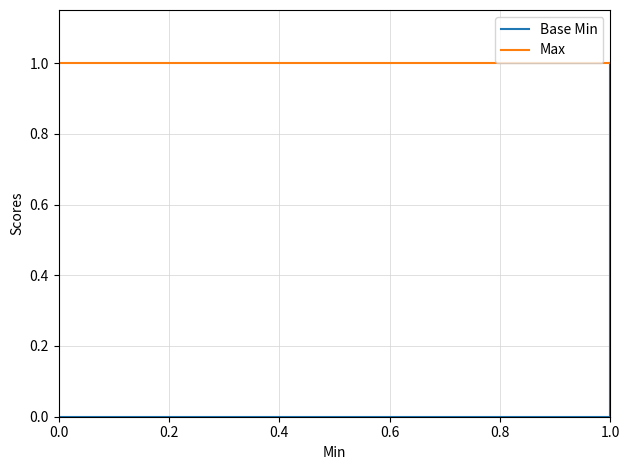

What is the total value across all series at 1.0?

1